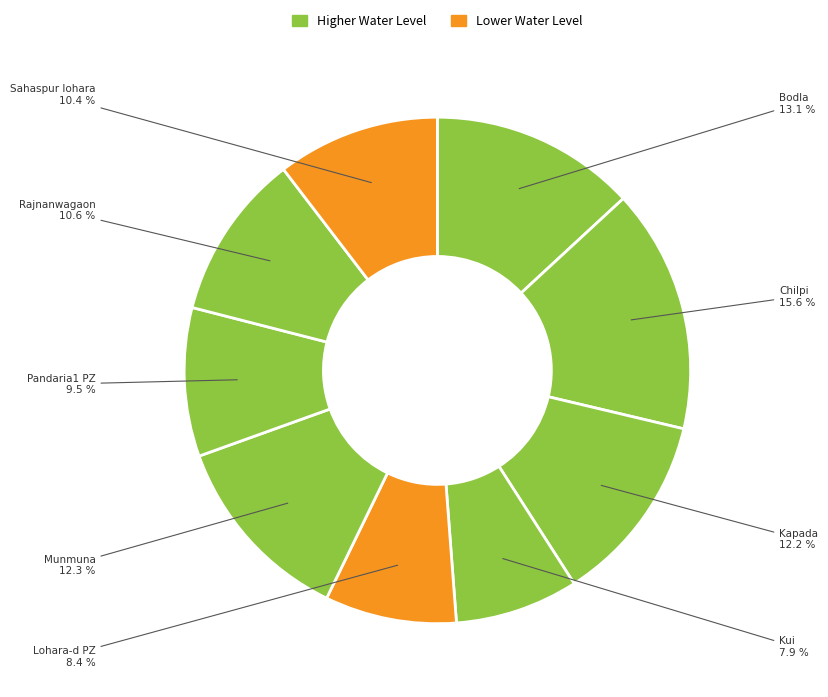

What percentage is the Bodla slice, to the nearest percent?

13%